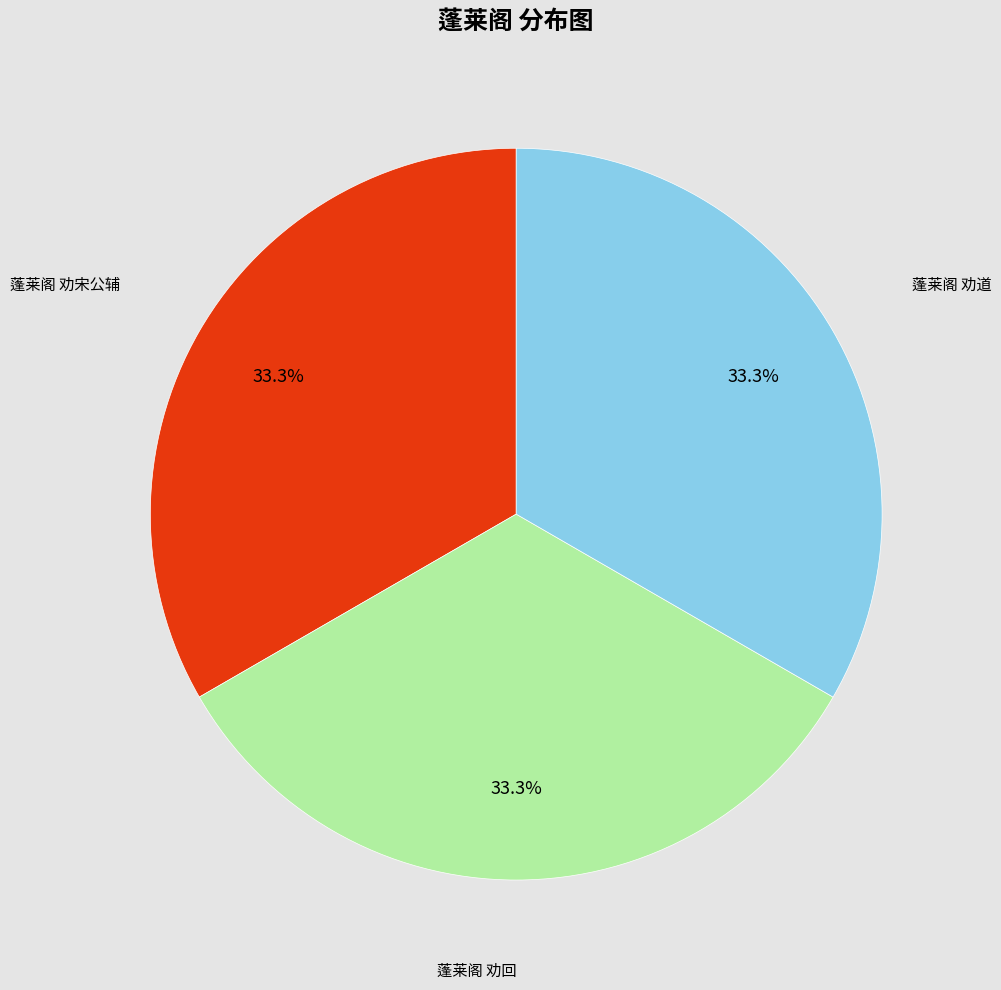

Does any single category account for the majority?

No